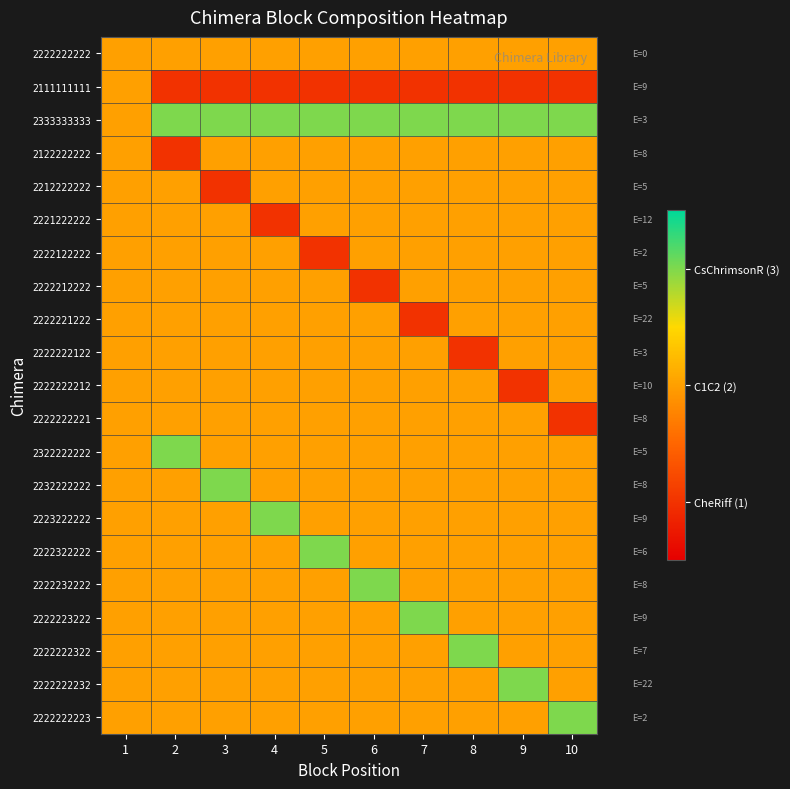

At which category is the sum across all series the highest?

1